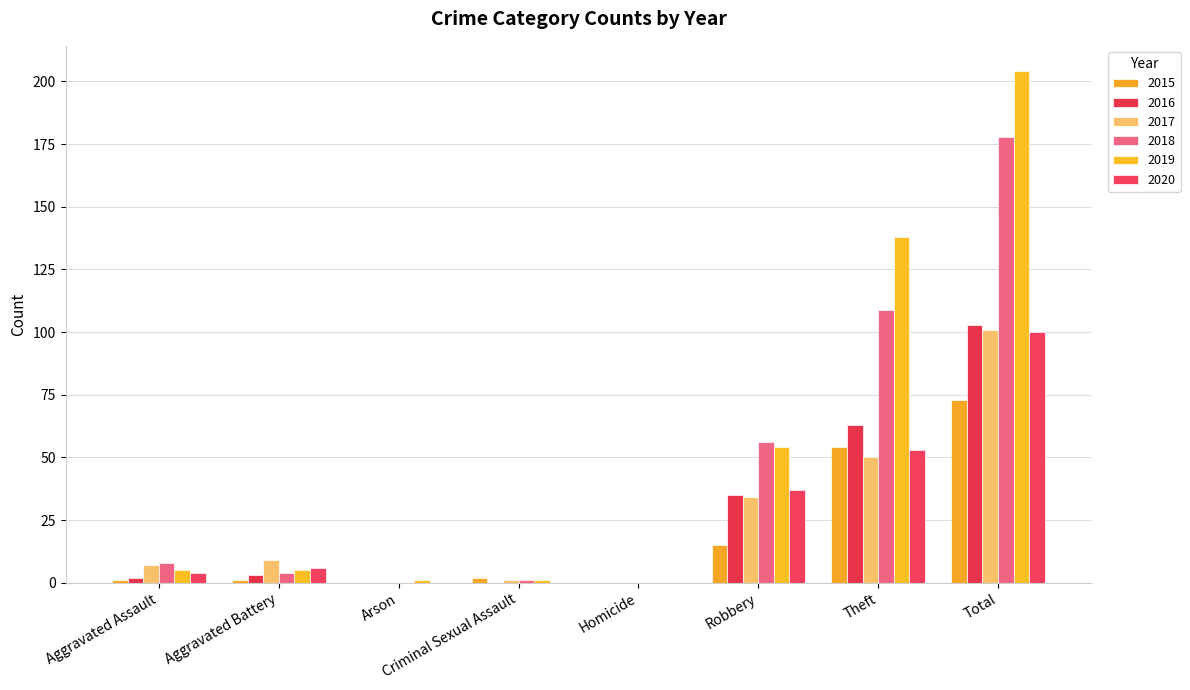

Which series has the widest spread of values?

2019